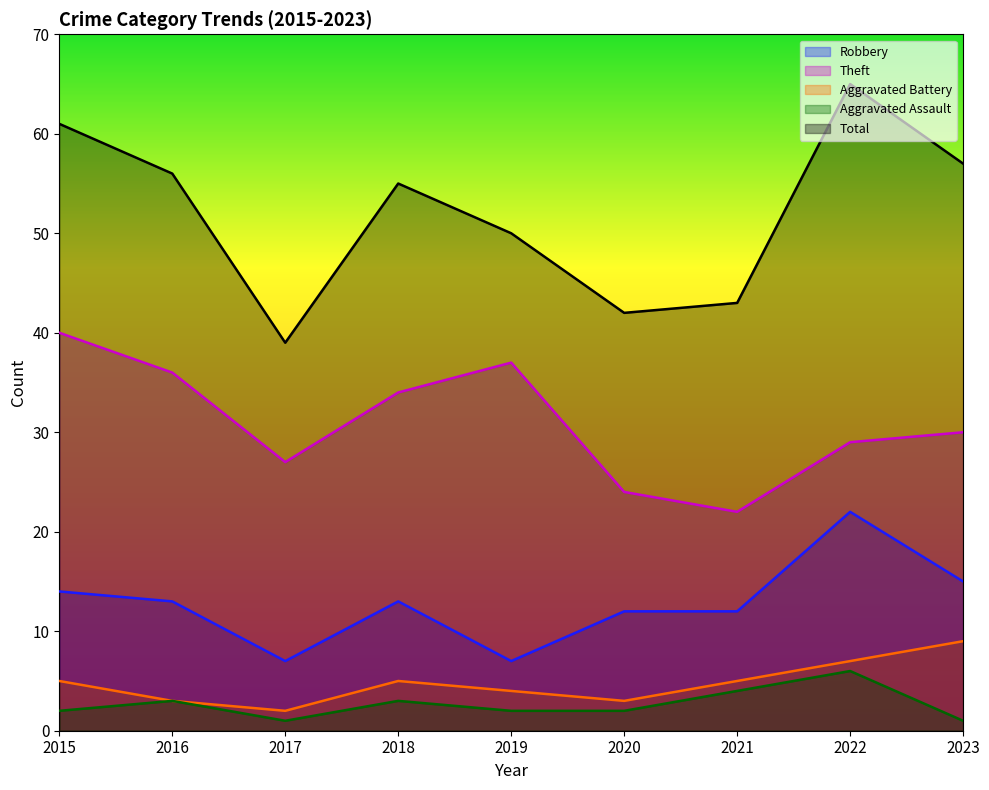

How many interior local peaks does the Theft series have?

1